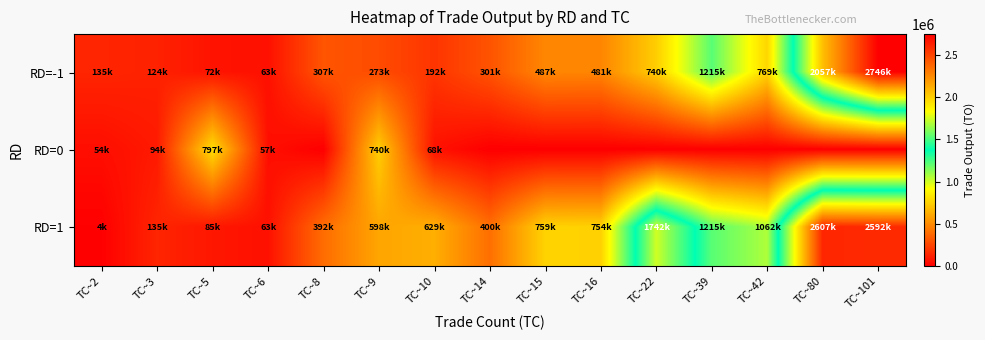

Reading left to right, list all the values displayed in this chart.

RD=-1: TC~2=135480	TC~3=124380	TC~5=72900	TC~6=63330	TC~8=307350	TC~9=273830	TC~10=192340	TC~14=301630	TC~15=487330	TC~16=481610	TC~22=740050	TC~39=1215450	TC~42=769640	TC~80=2057860	TC~101=2746170
RD=0: TC~2=54000	TC~3=94910	TC~5=797010	TC~6=57550	TC~8=0	TC~9=740050	TC~10=68280	TC~14=0	TC~15=0	TC~16=0	TC~22=0	TC~39=0	TC~42=0	TC~80=0	TC~101=0
RD=1: TC~2=4500	TC~3=135480	TC~5=85360	TC~6=63330	TC~8=392930	TC~9=598740	TC~10=629190	TC~14=400040	TC~15=759410	TC~16=754280	TC~22=1742340	TC~39=1215450	TC~42=1062250	TC~80=2607420	TC~101=2592040